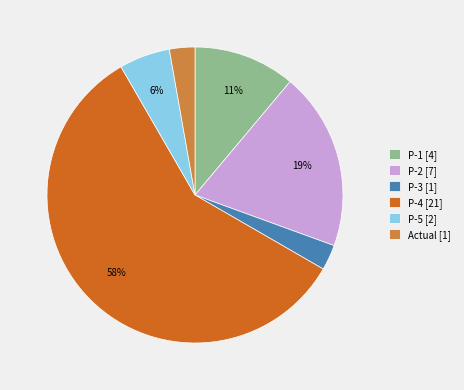

Between Actual [1] and P-5 [2], which is larger?

P-5 [2]